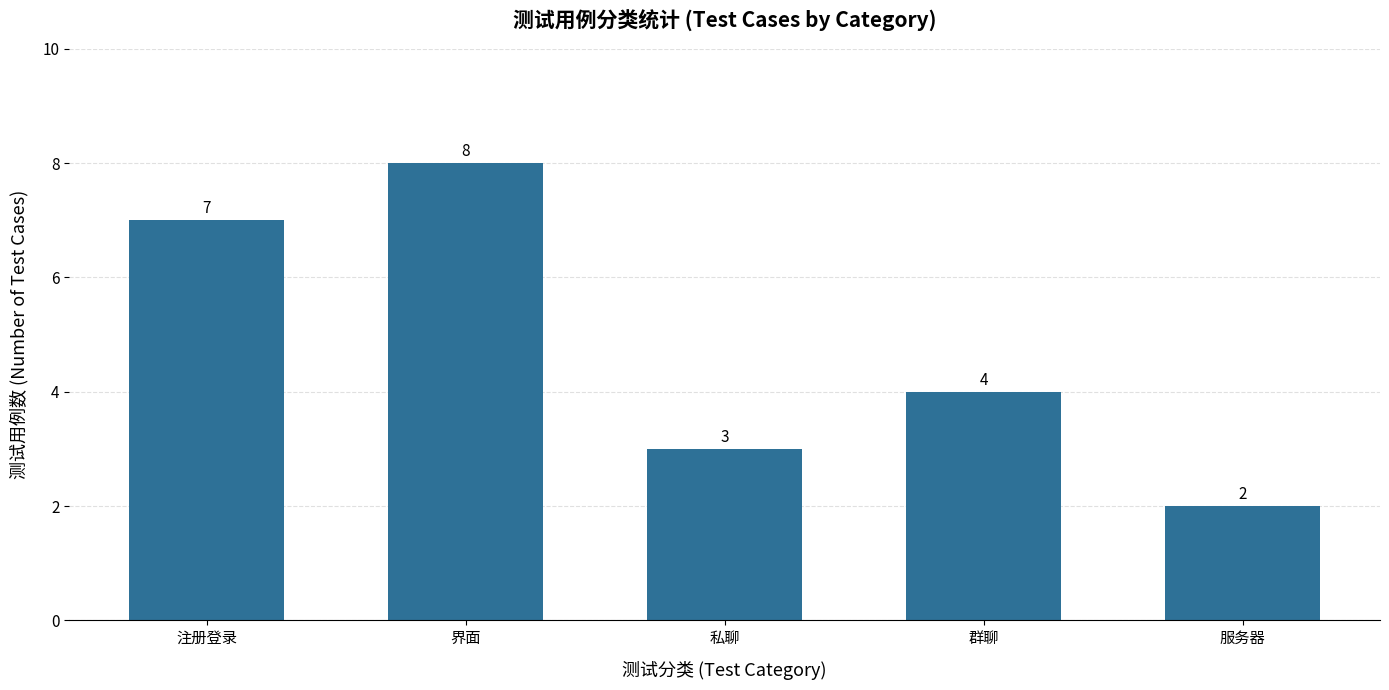

Rank the categories by value from lowest to highest.

服务器, 私聊, 群聊, 注册登录, 界面